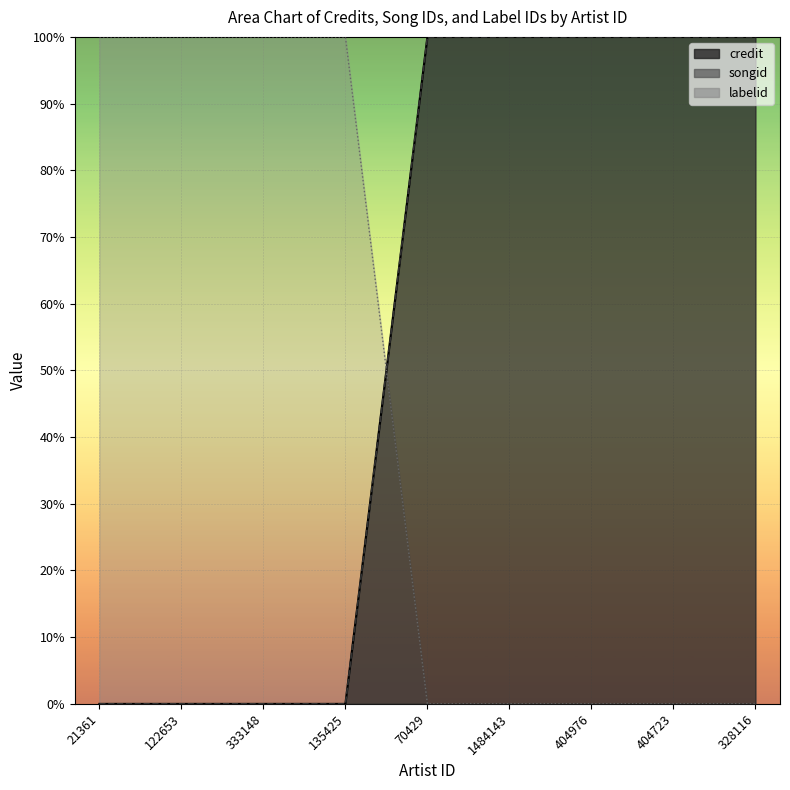

How many credit values are between 0 and 100?

9